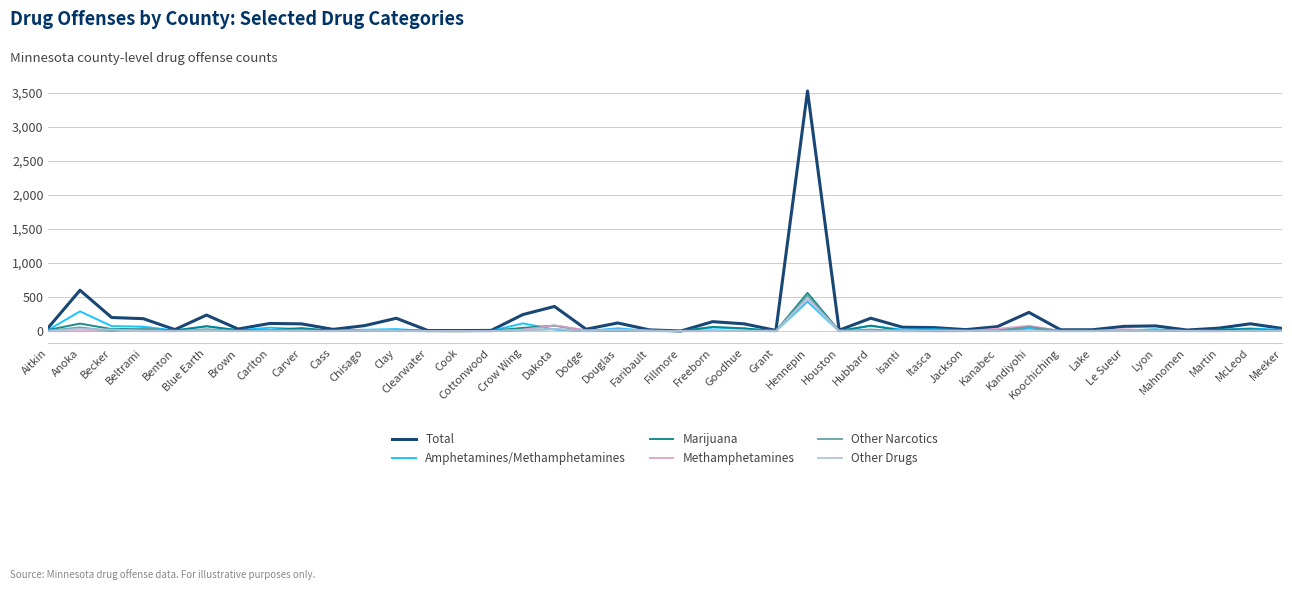

What is the maximum value for Marijuana?

561